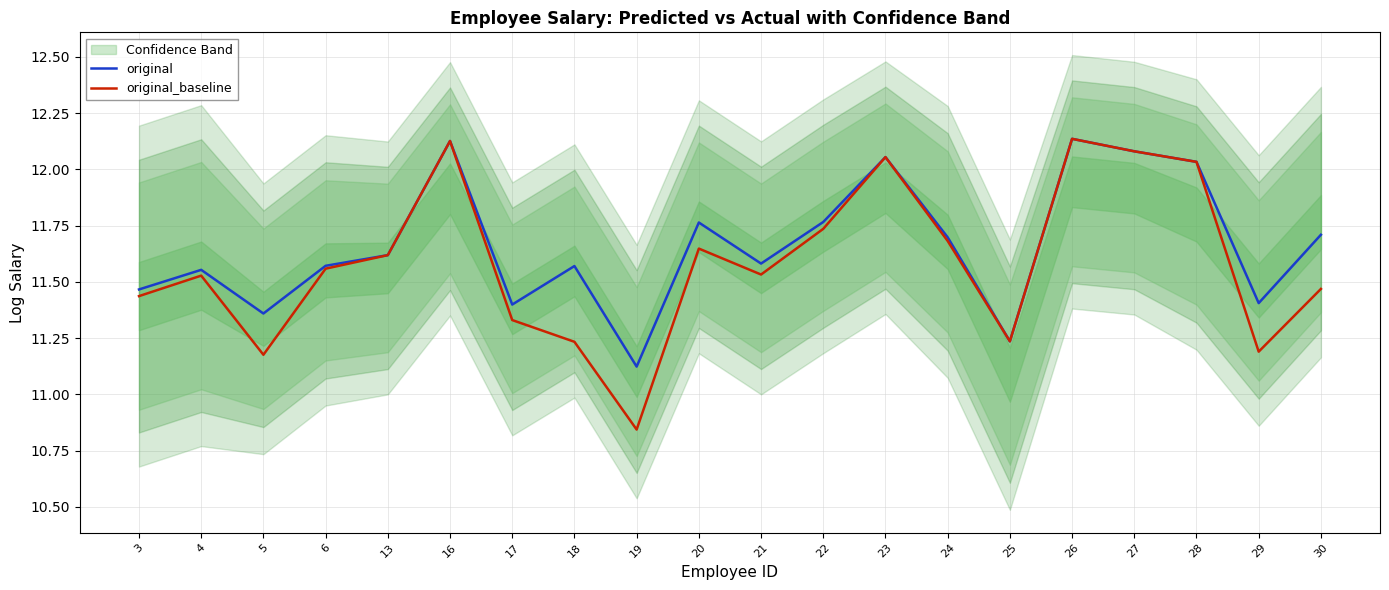

Count the number of categories in the chart.

20